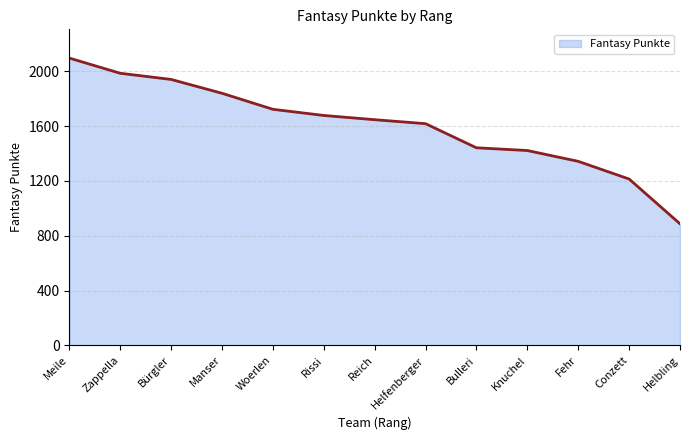

Reading left to right, list all the values displayed in this chart.

2097	1986	1941	1840	1723	1678	1647	1618	1442	1422	1343	1214	887